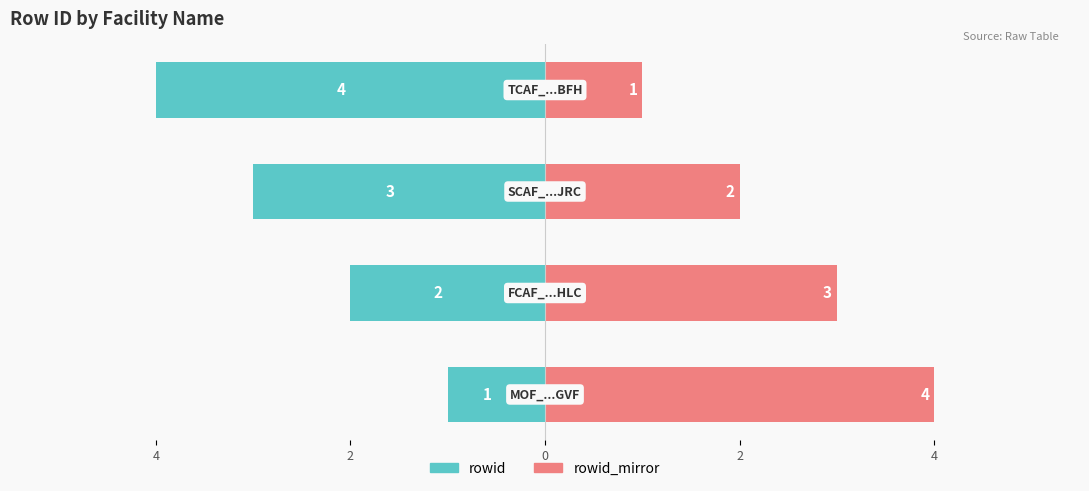

Reading right to left, transcribe all the data shown in this chart.

rowid: -4	-3	-2	-1
rowid_mirror: 1	2	3	4